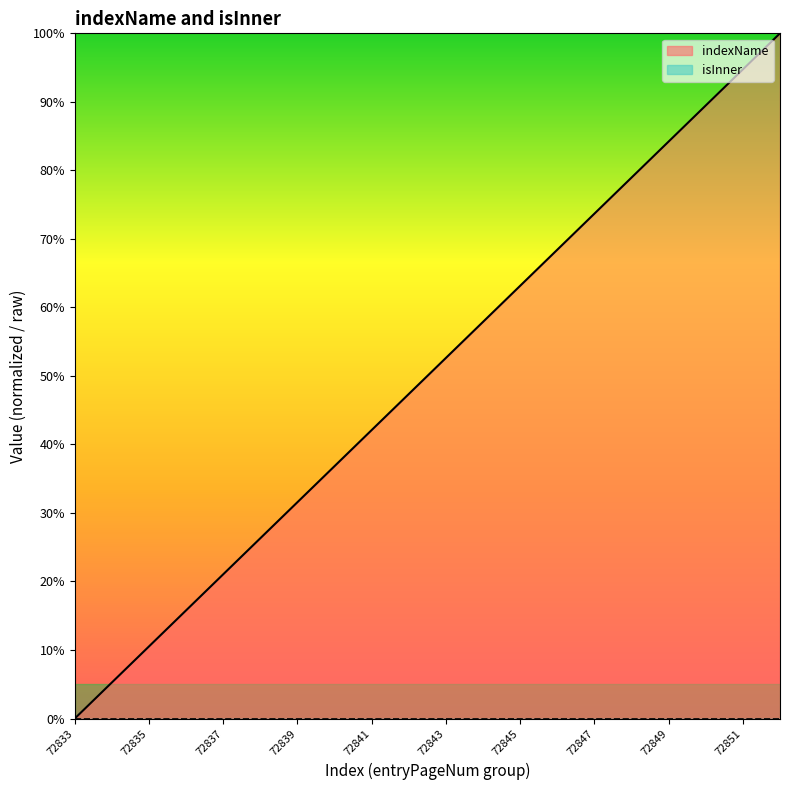

Rank the categories by value from highest to lowest.

72852, 72851, 72850, 72849, 72848, 72847, 72846, 72845, 72844, 72843, 72842, 72841, 72840, 72839, 72838, 72837, 72836, 72835, 72834, 72833